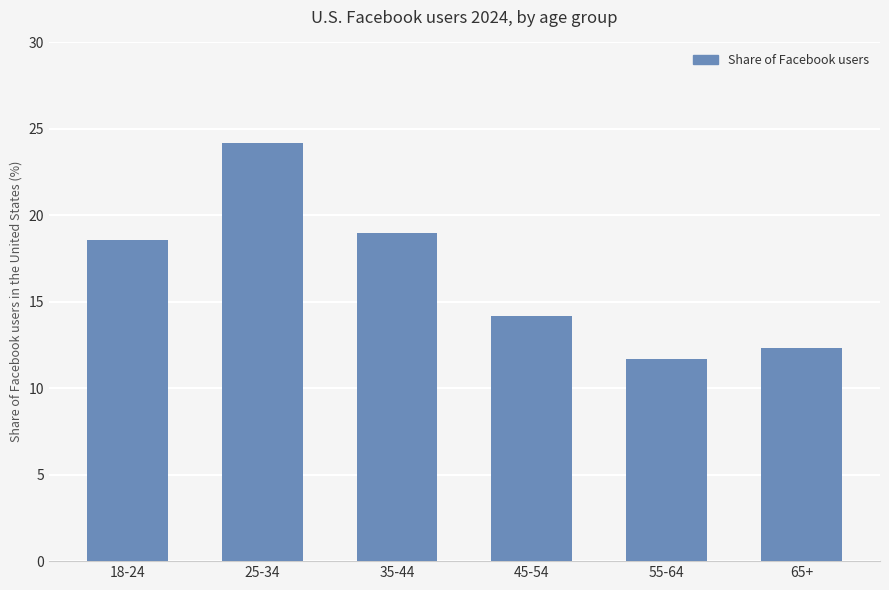

Approximately how many times larger is the value at 55-64 compared to 25-34?

0.5